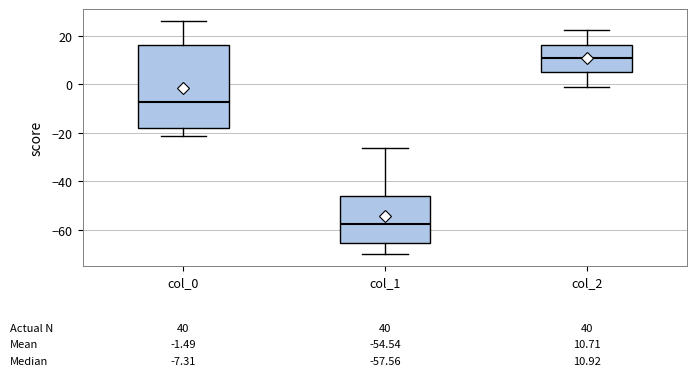

Which box has the highest median line?

col_2